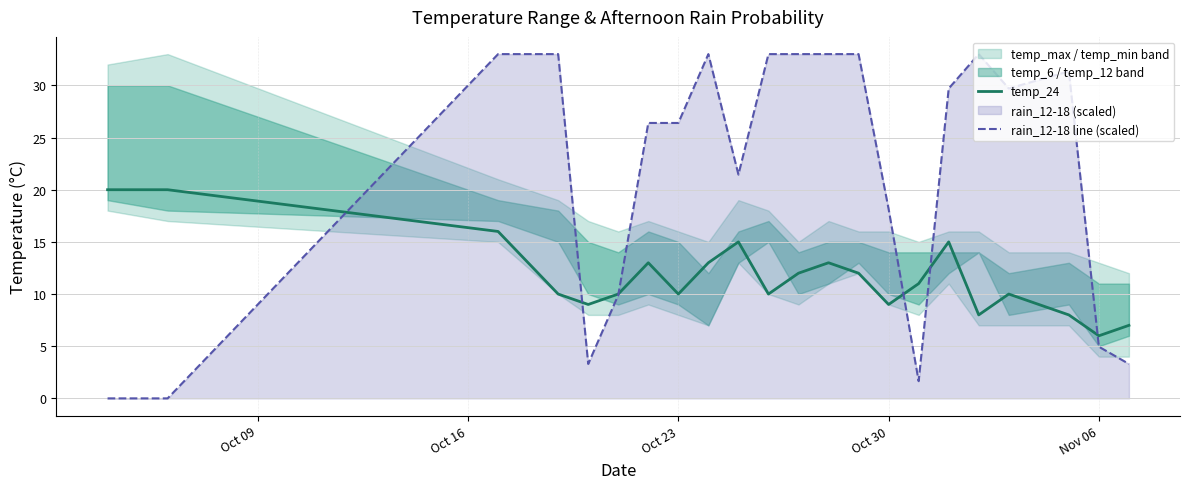

What is the value of the temp_24 point at the 2nd from the left?

20.0